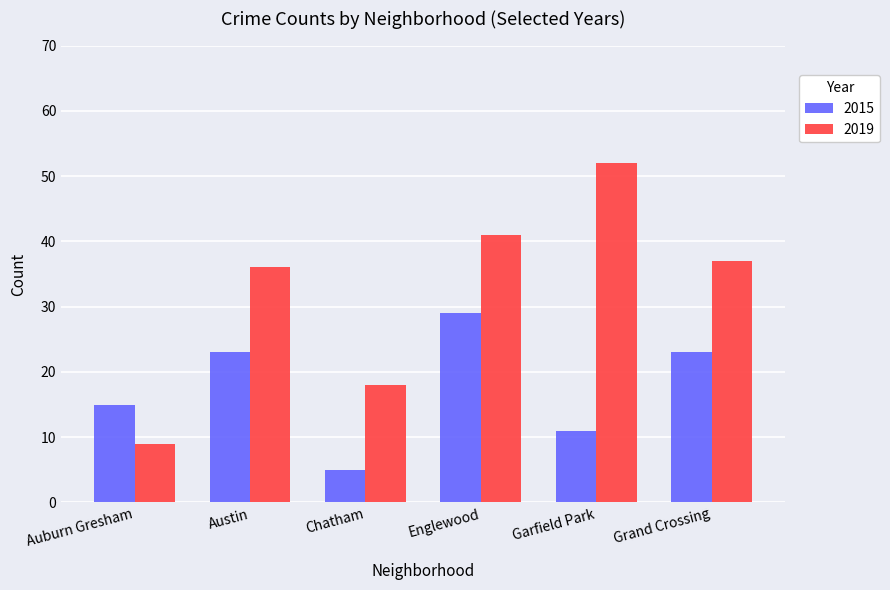

What is the spread (max minus min) of values at Chatham?

13